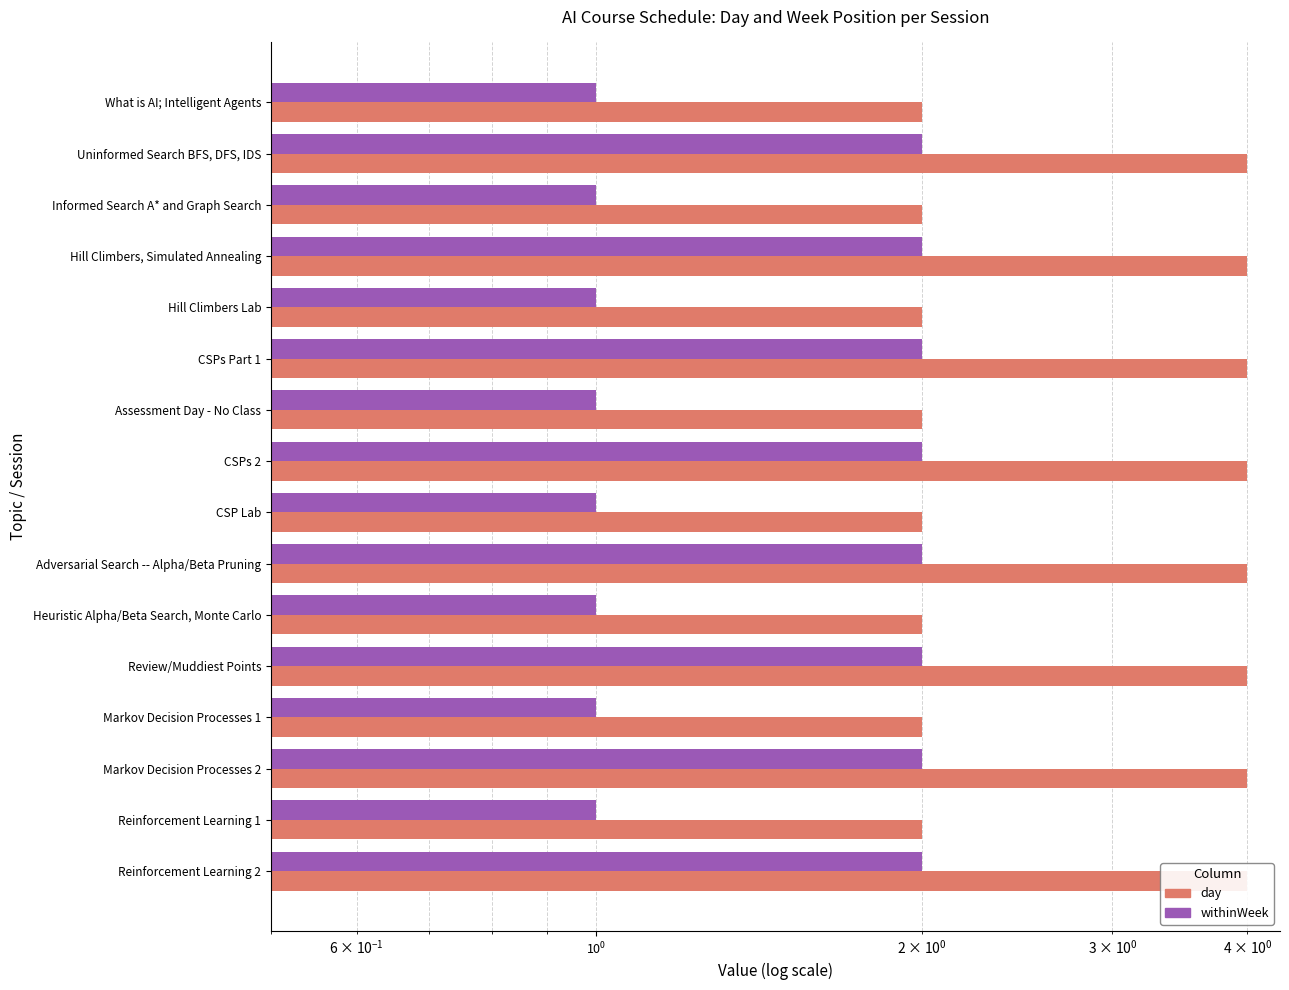

Count the day values in the range 2 to 4.

16